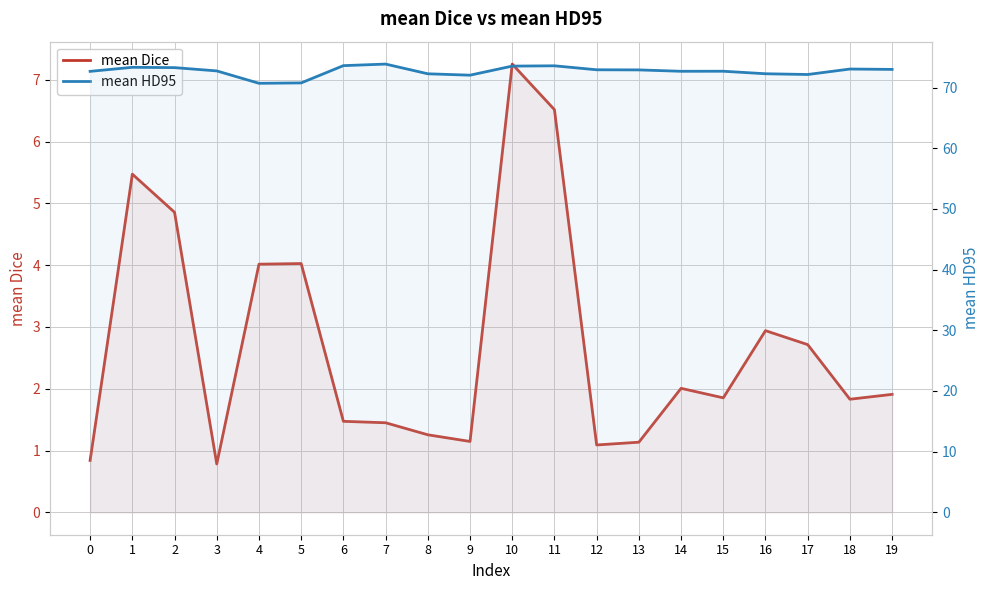

True or false: mean Dice has a value of 7.3 at 10.

True